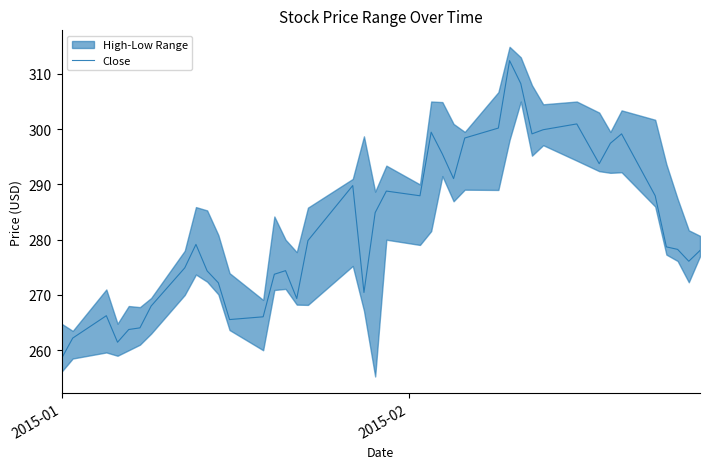

What is the maximum value for Close?

312.4